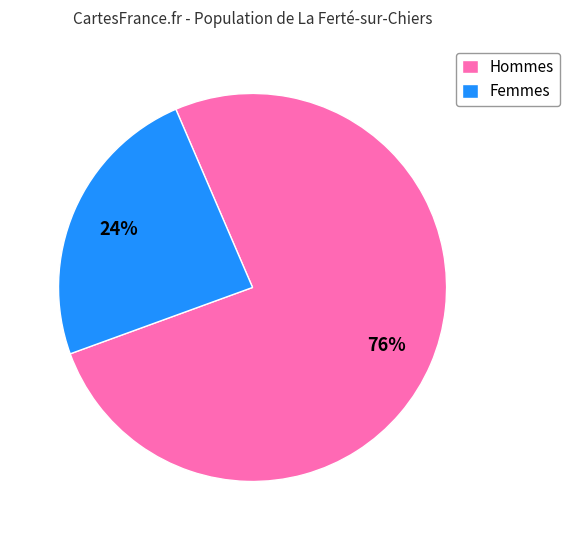

Which category has the smallest portion of the pie?

Femmes